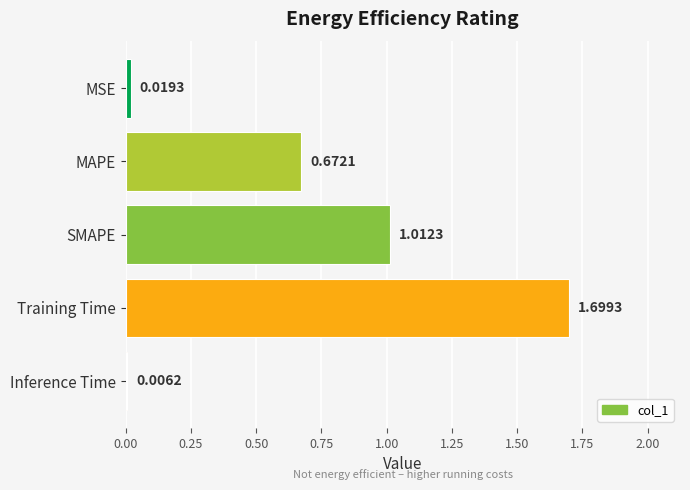

Which label corresponds to the largest value in the chart?

Training Time